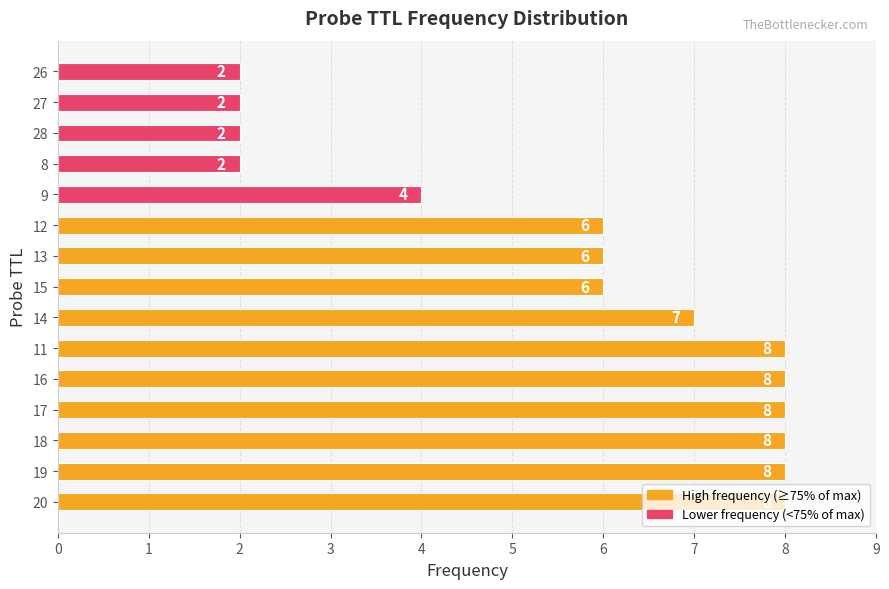

Approximately how many times larger is the value at 27 compared to 8?

1.0